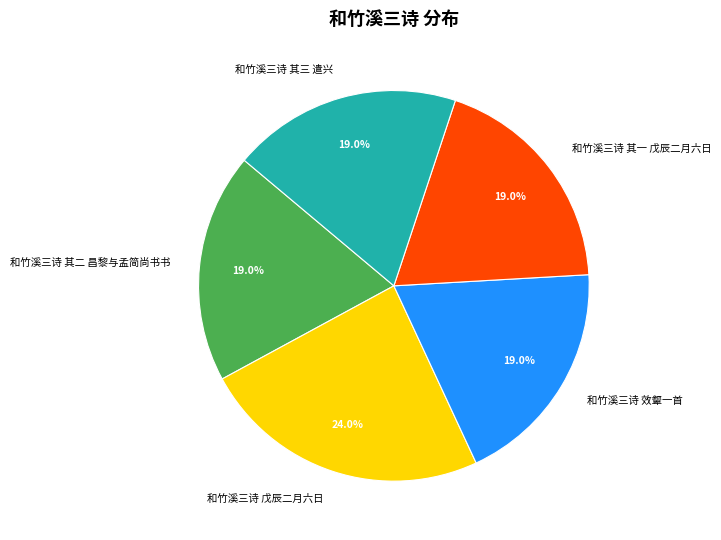

What percentage is the 和竹溪三诗 效颦一首 slice, to the nearest percent?

19%